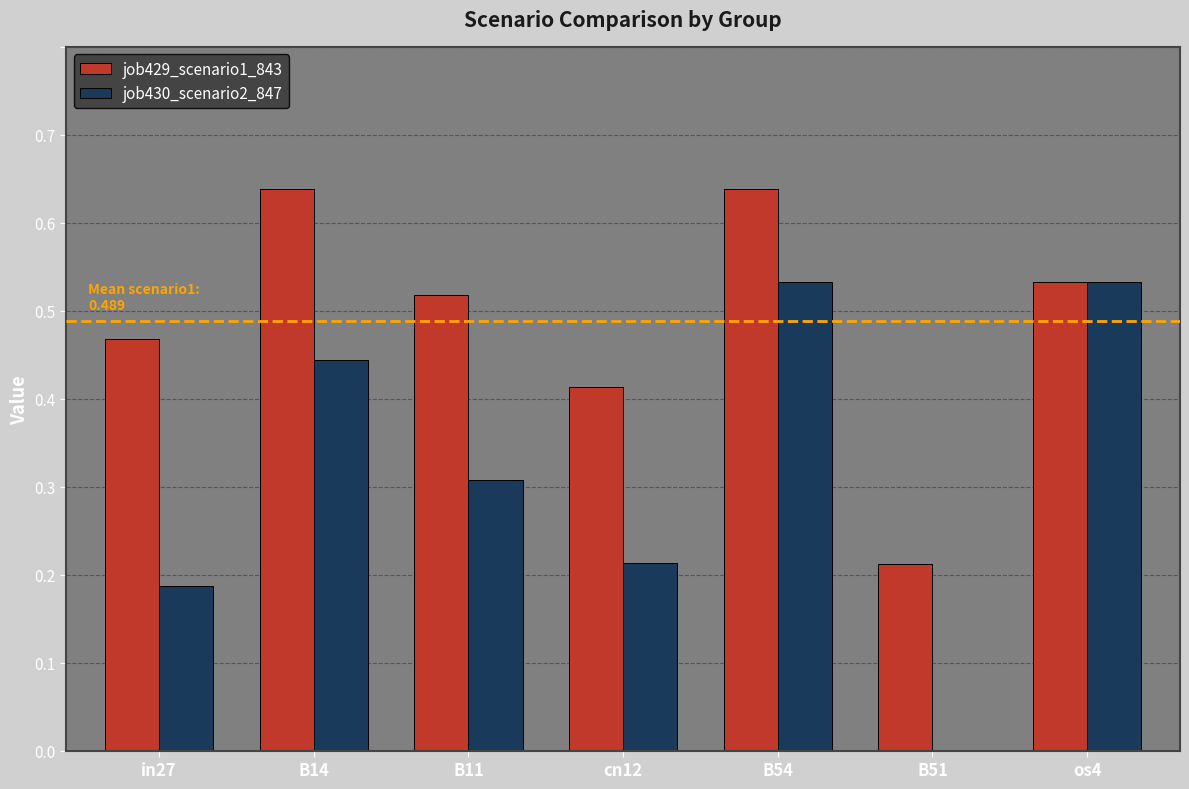

Which series changed the most between B51 and os4?

job430_scenario2_847